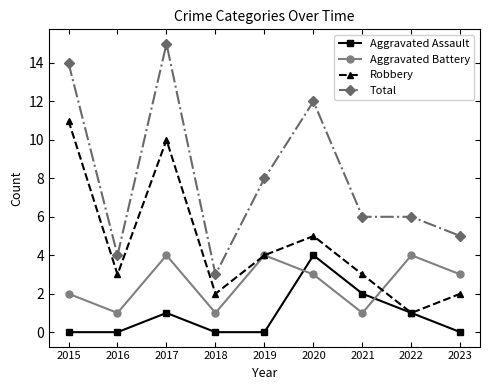

How many lines are shown in the chart?

4